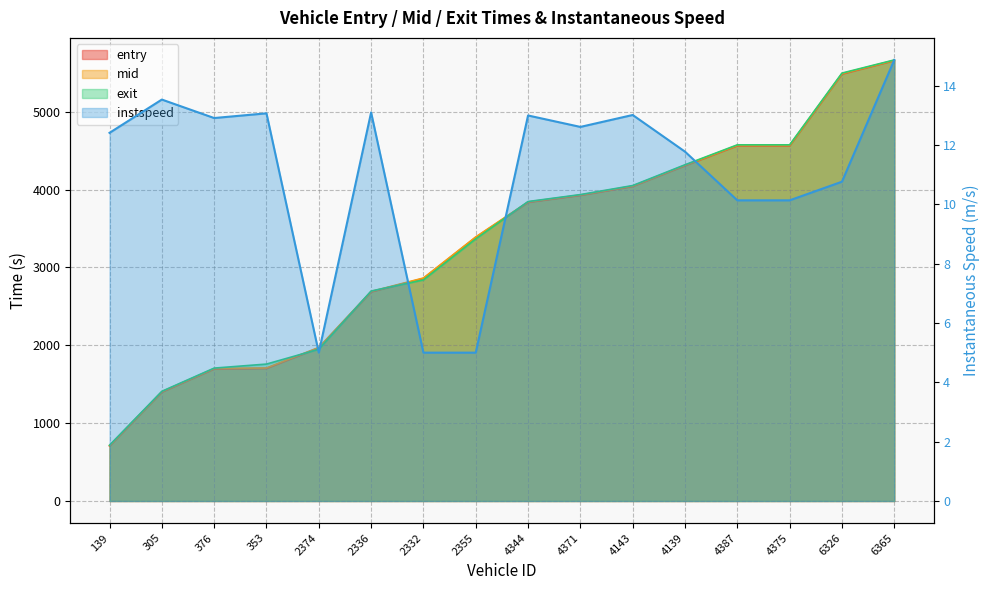

The value of instspeed at 4371 is 7.2. True or false?

False